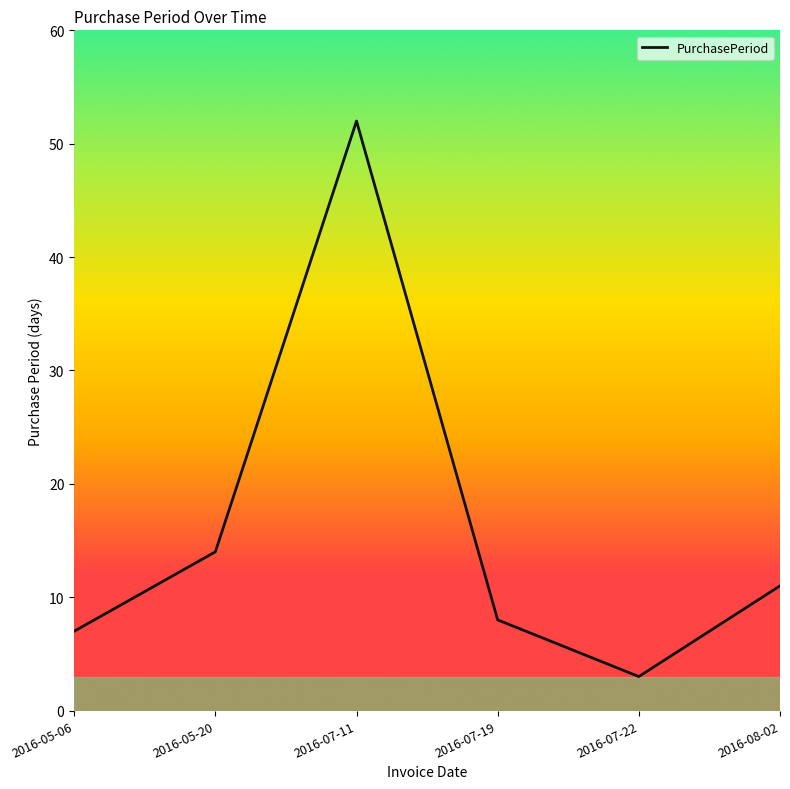

Which label corresponds to the smallest value in the chart?

2016-07-22